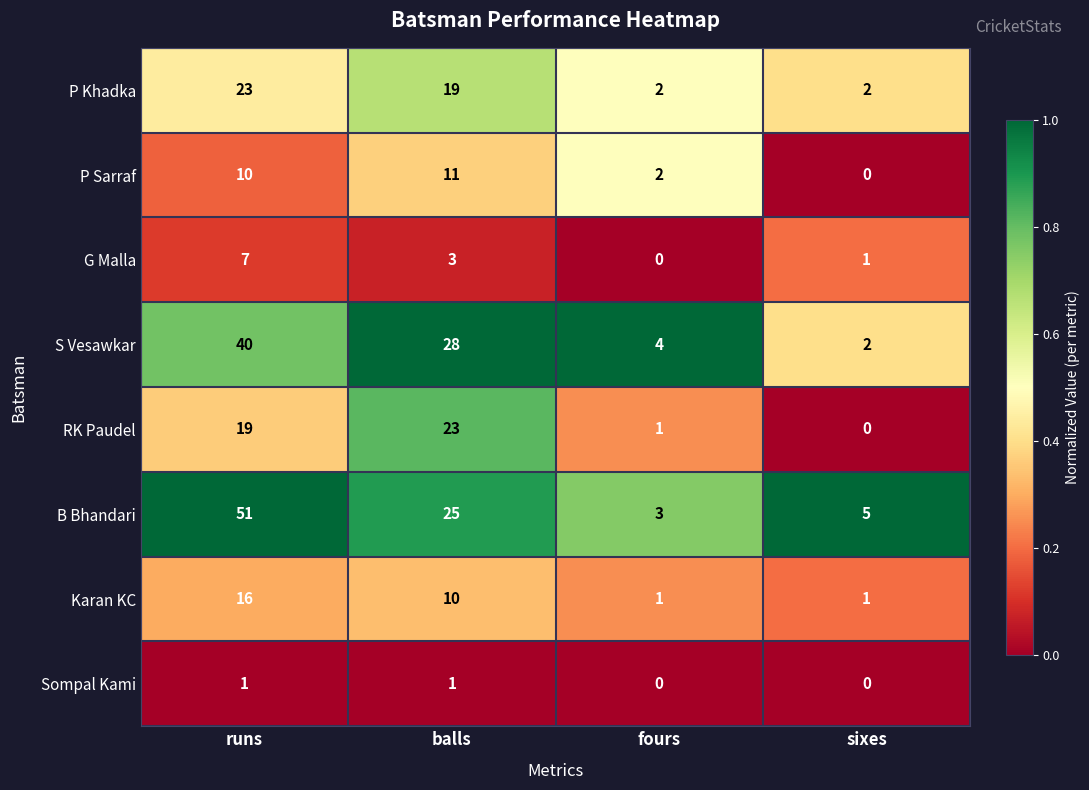

Rank the categories by S Vesawkar value from highest to lowest.

runs, balls, fours, sixes